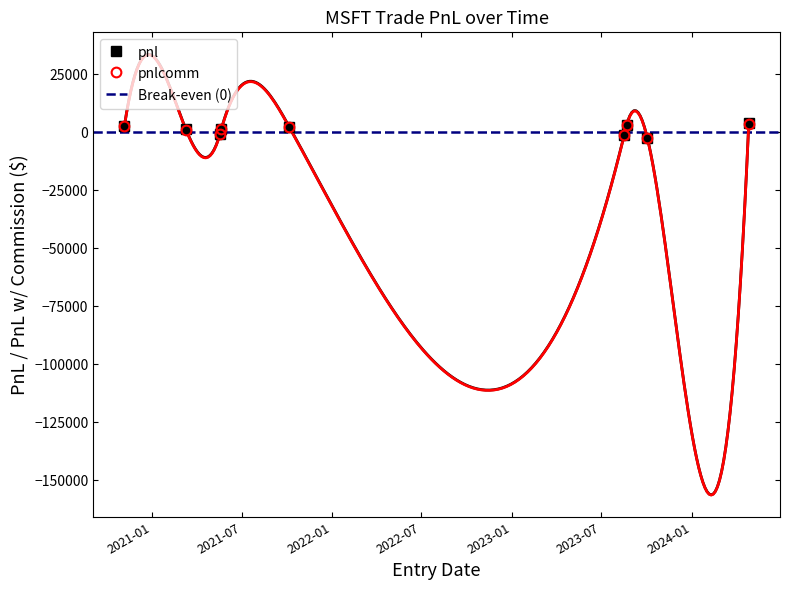

How many lines are shown in the chart?

2